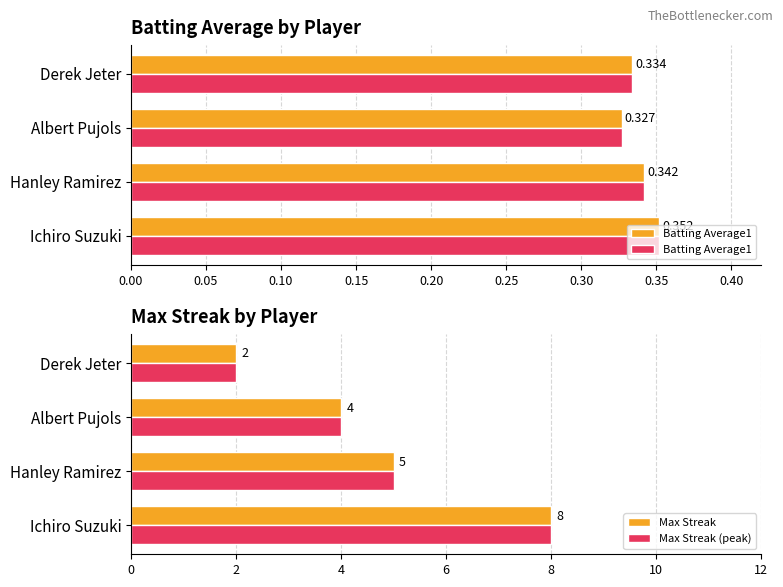

Which category has the highest value in the Max Streak (peak) series?

Ichiro Suzuki